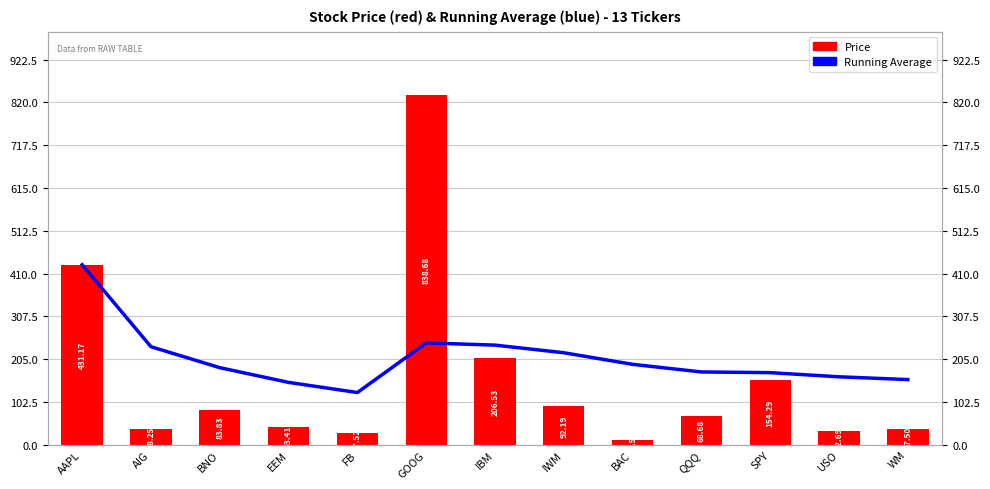

What is the minimum value for Price?

11.6